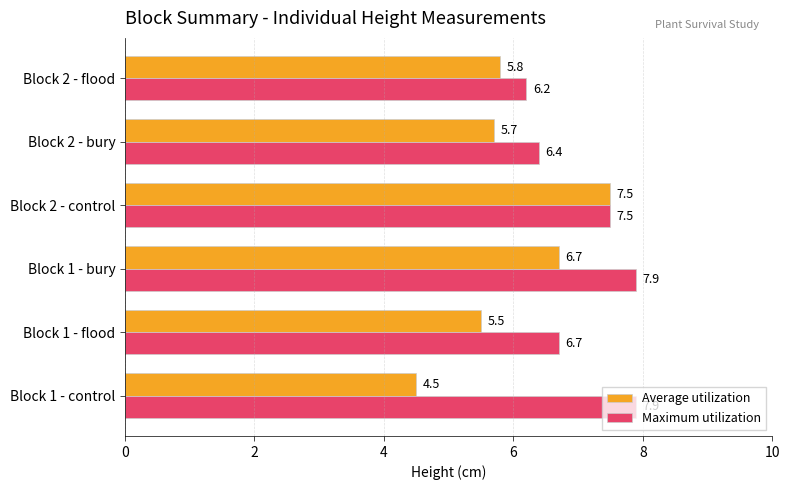

The value of Maximum utilization at Block 2 - control is 10.7. True or false?

False